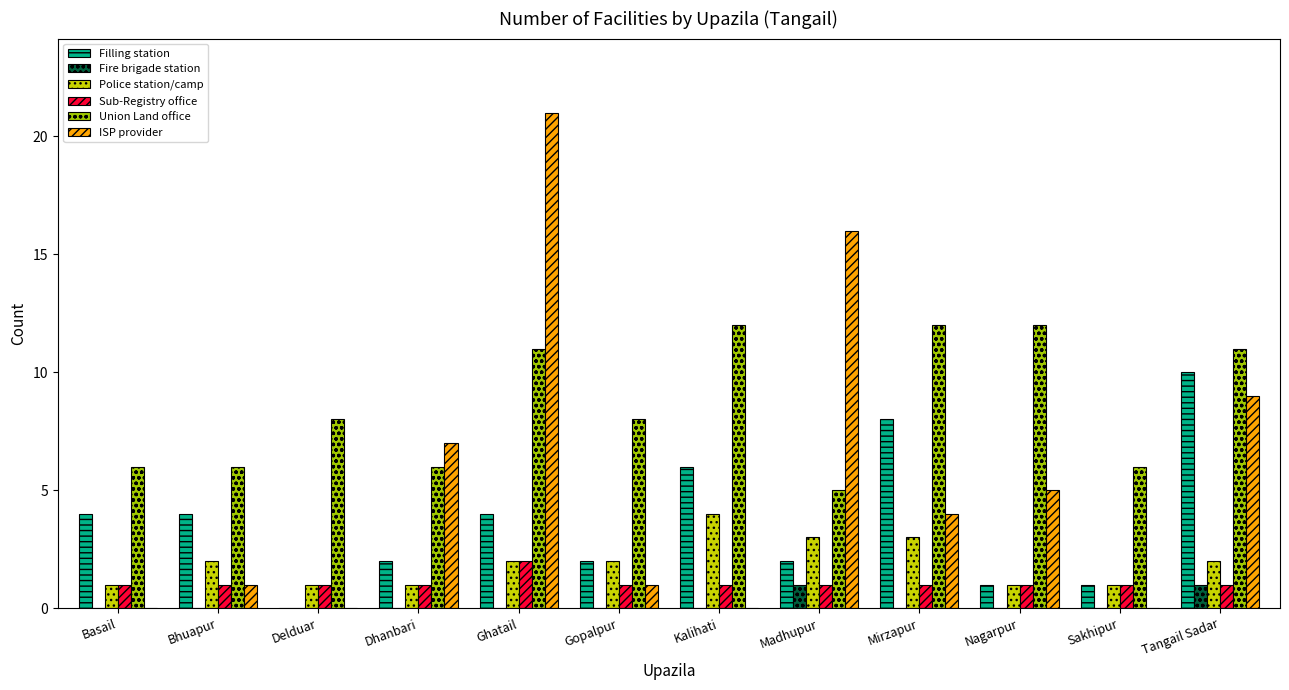

Reading right to left, what are all the values shown in this chart?

Filling station: 10	1	1	8	2	6	2	4	2	0	4	4
Fire brigade station: 1	0	0	0	1	0	0	0	0	0	0	0
Police station/camp: 2	1	1	3	3	4	2	2	1	1	2	1
Sub-Registry office: 1	1	1	1	1	1	1	2	1	1	1	1
Union Land office: 11	6	12	12	5	12	8	11	6	8	6	6
ISP provider: 9	0	5	4	16	0	1	21	7	0	1	0